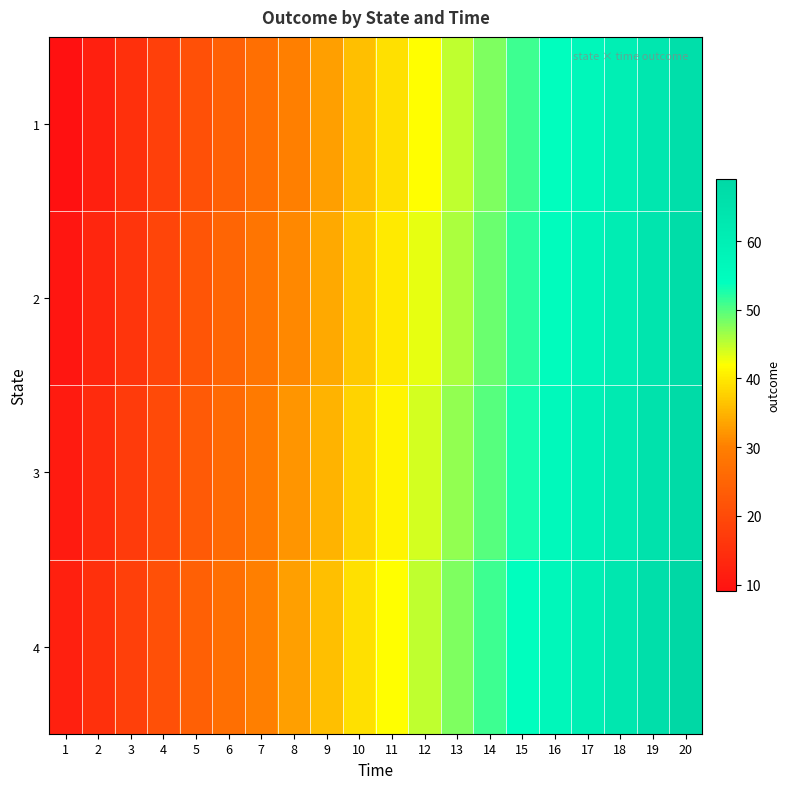

What is the maximum value shown in the chart?

69